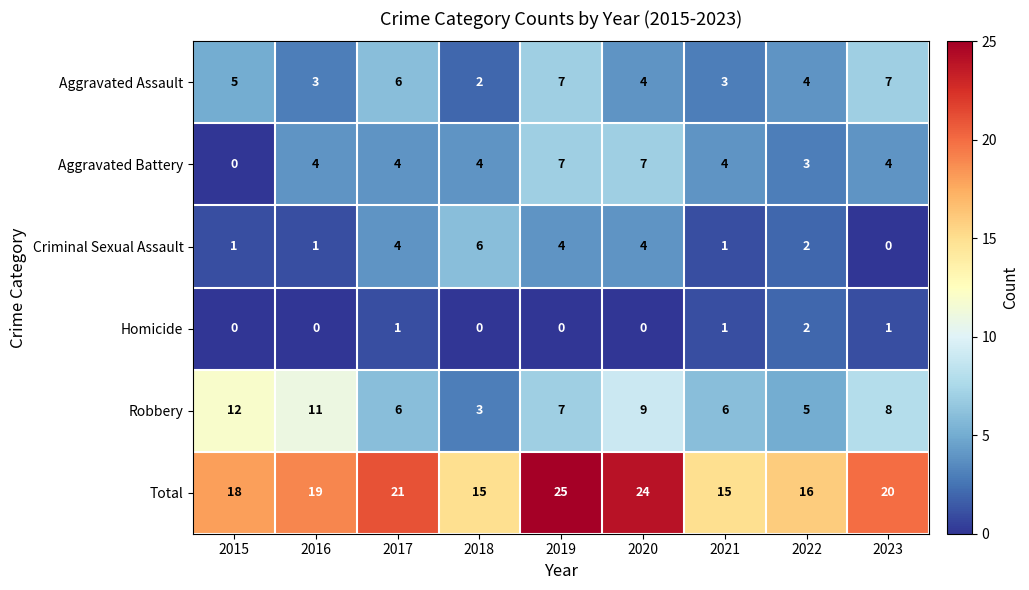

What is the average value of the Total series?

19